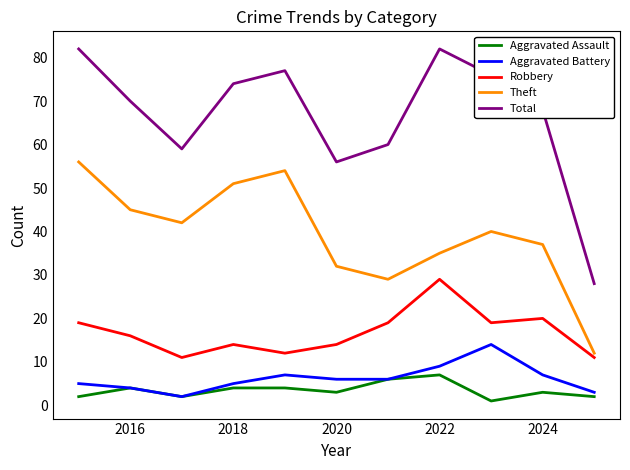

Reading left to right, list all the values displayed in this chart.

Aggravated Assault: 2	4	2	4	4	3	6	7	1	3	2
Aggravated Battery: 5	4	2	5	7	6	6	9	14	7	3
Robbery: 19	16	11	14	12	14	19	29	19	20	11
Theft: 56	45	42	51	54	32	29	35	40	37	12
Total: 82	70	59	74	77	56	60	82	76	68	28